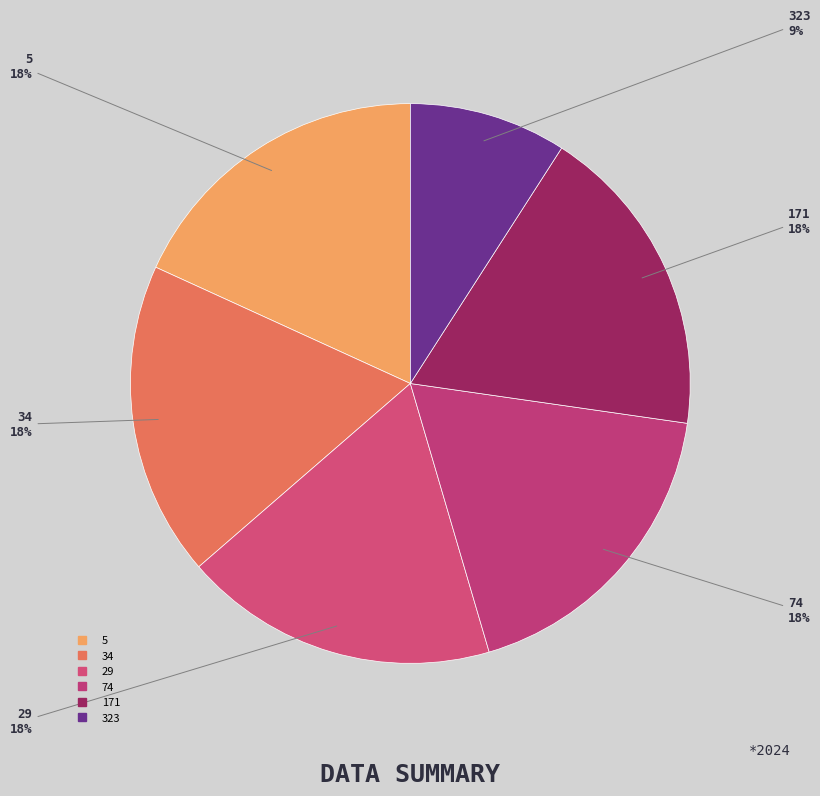

Which category has the biggest portion of the pie?

5